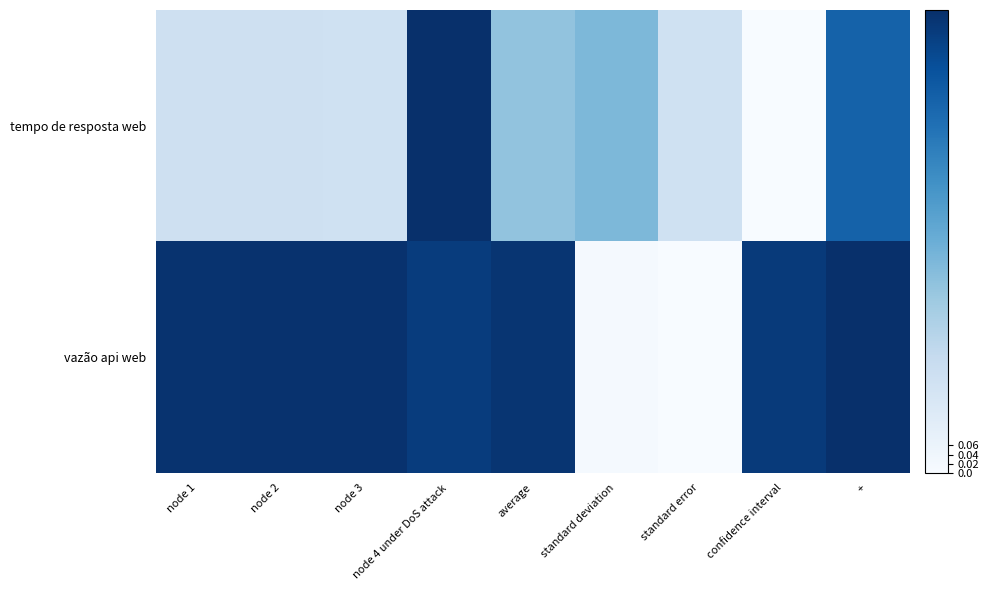

How many series are shown in this chart?

2